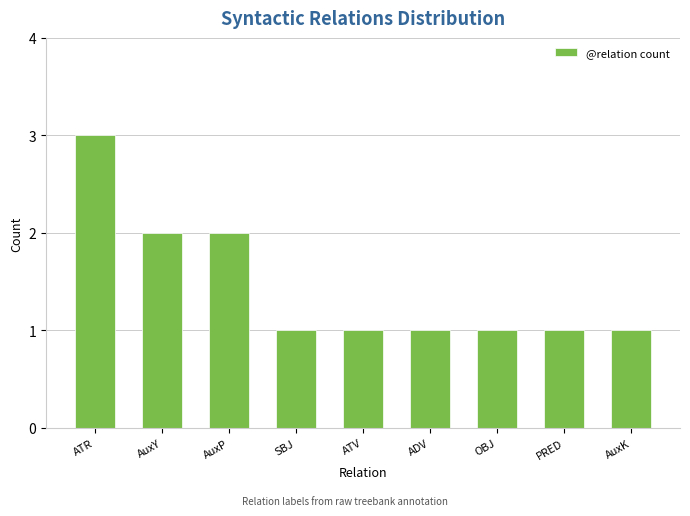

Which category has the highest value across all series?

ATR